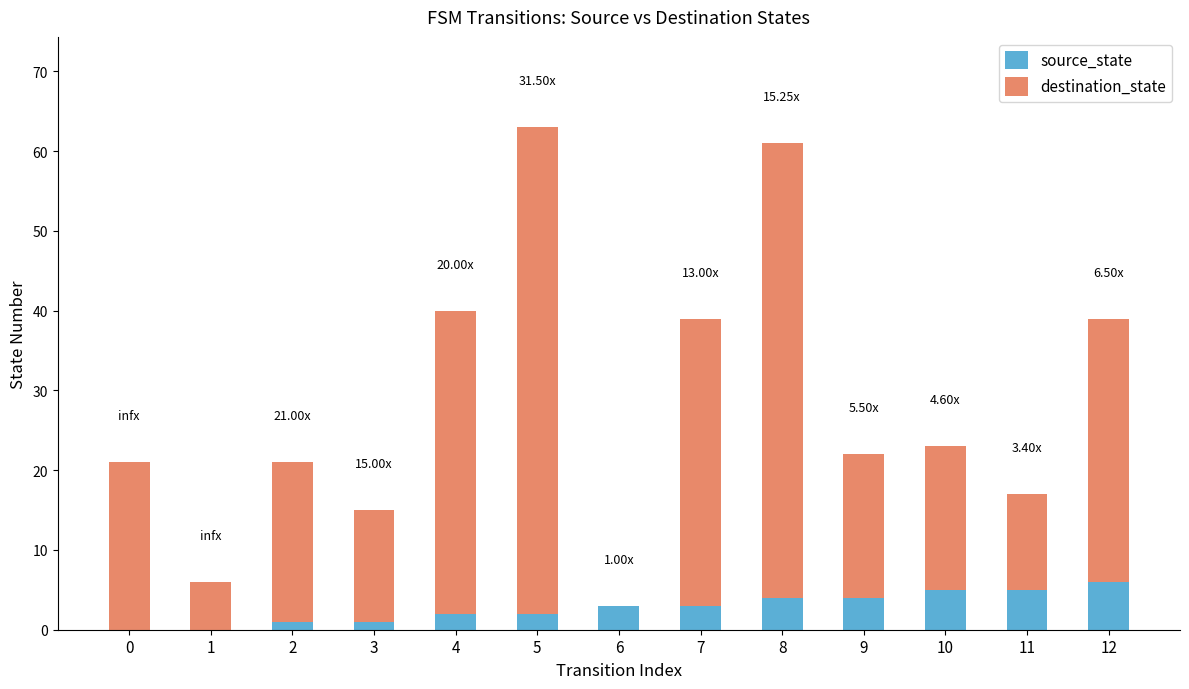

Count the number of categories in the chart.

13